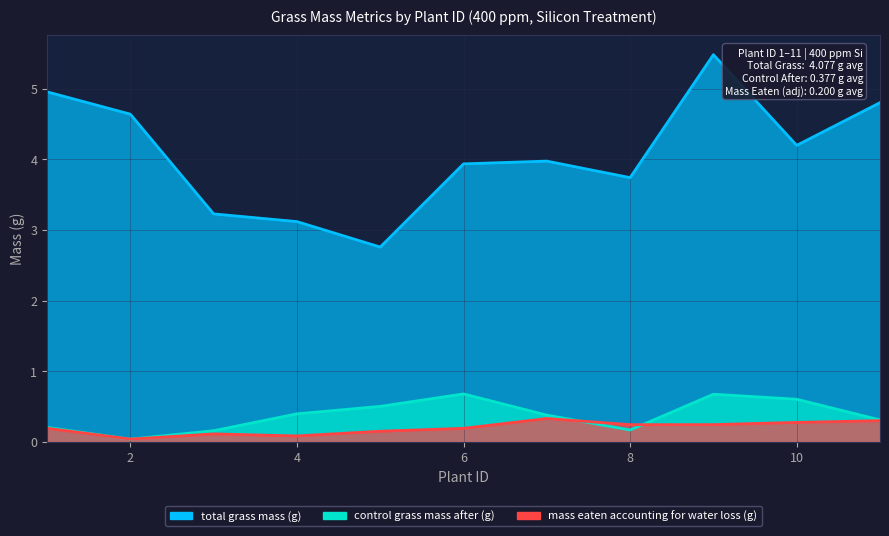

Where is total grass mass (g) nearest to the value 4?

7